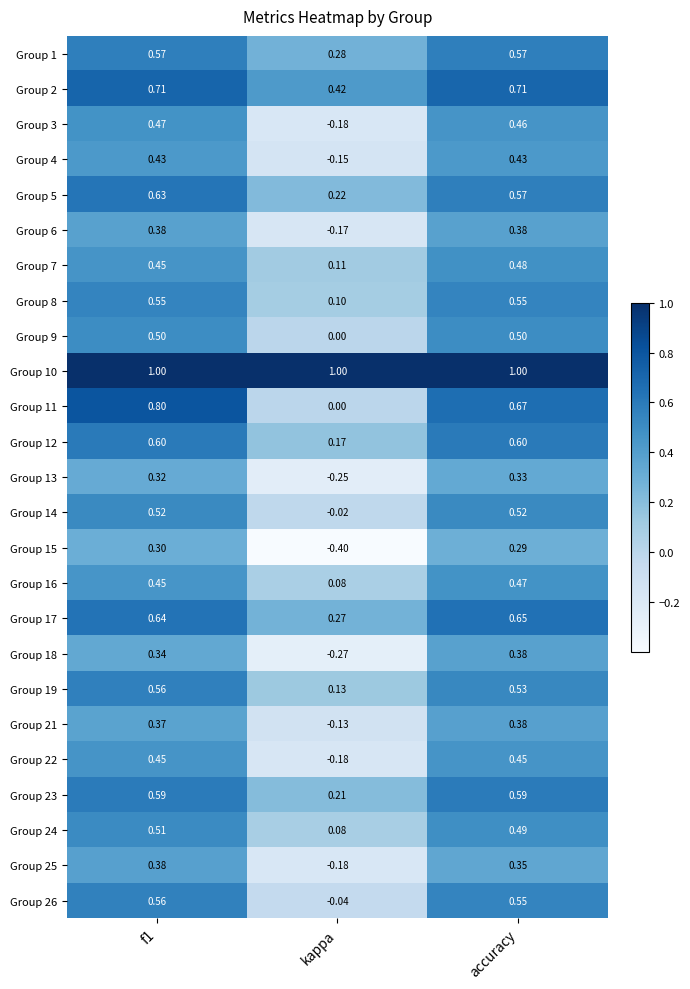

Where is Group 26 nearest to the value 0?

kappa